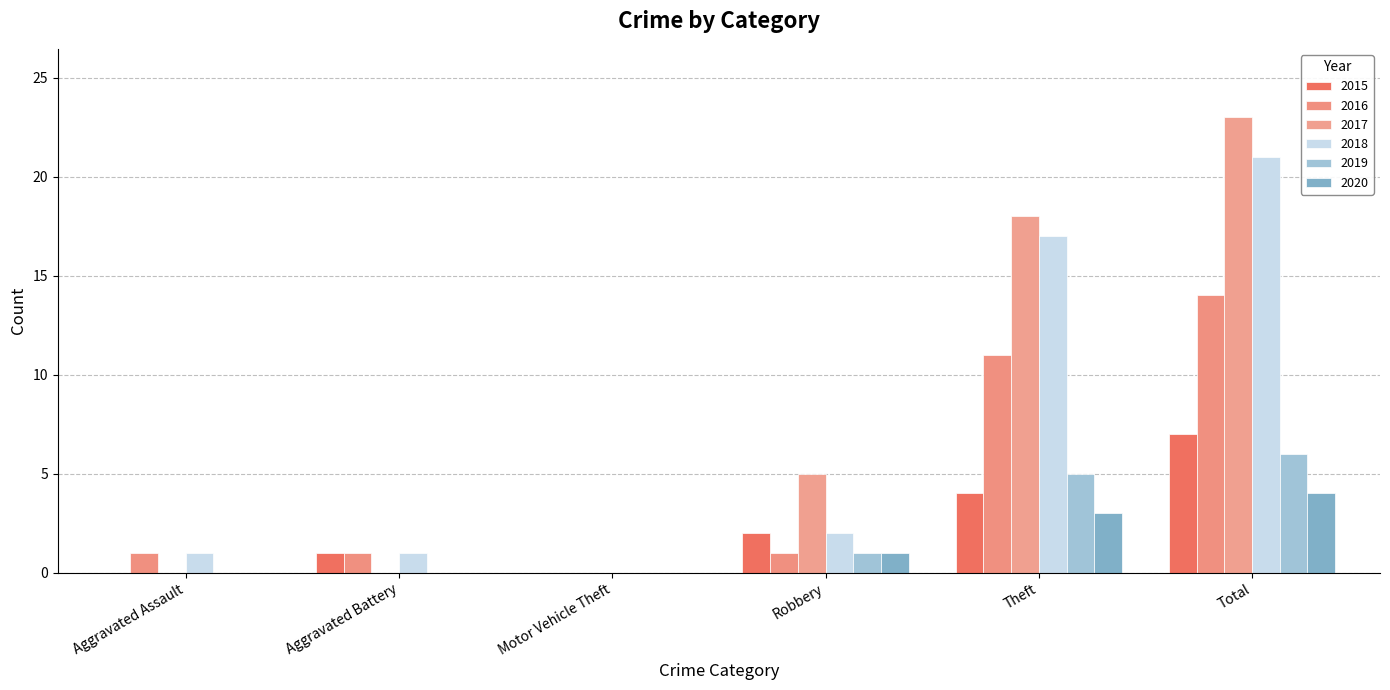

What is the difference between the maximum and minimum values in the 2020 series?

4